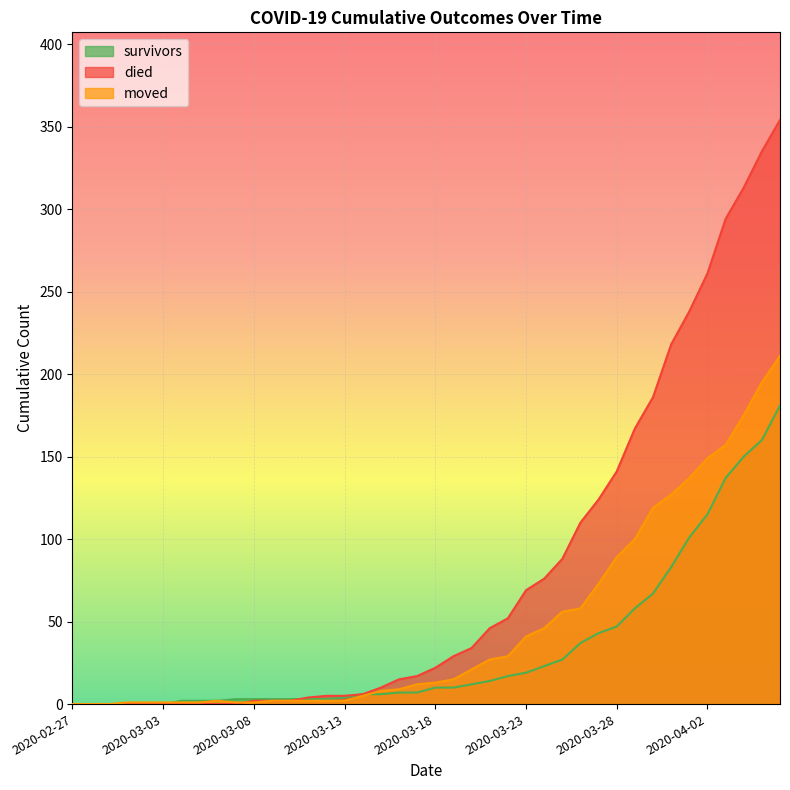

What value does the moved series have at 2020-03-03?

1